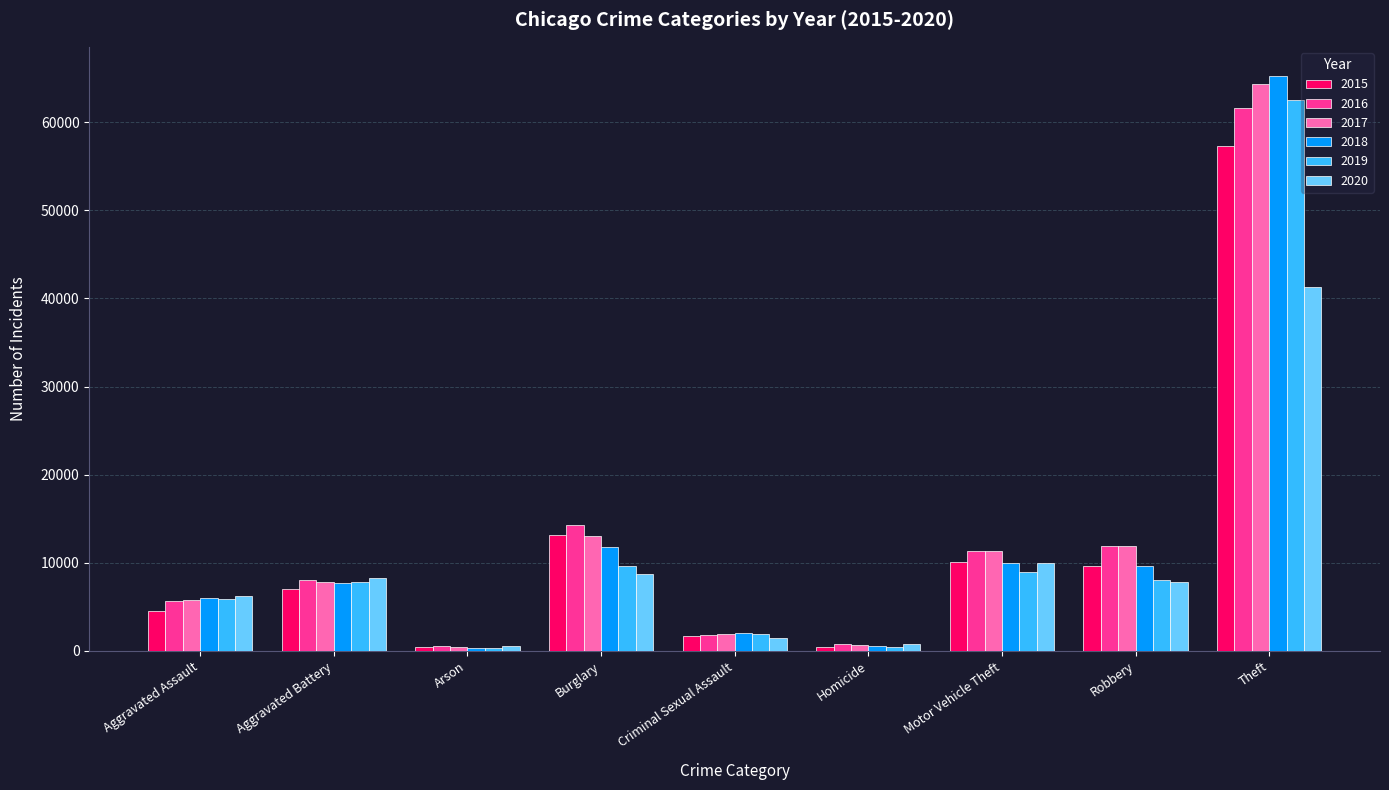

Which category has the highest value in the 2017 series?

Theft